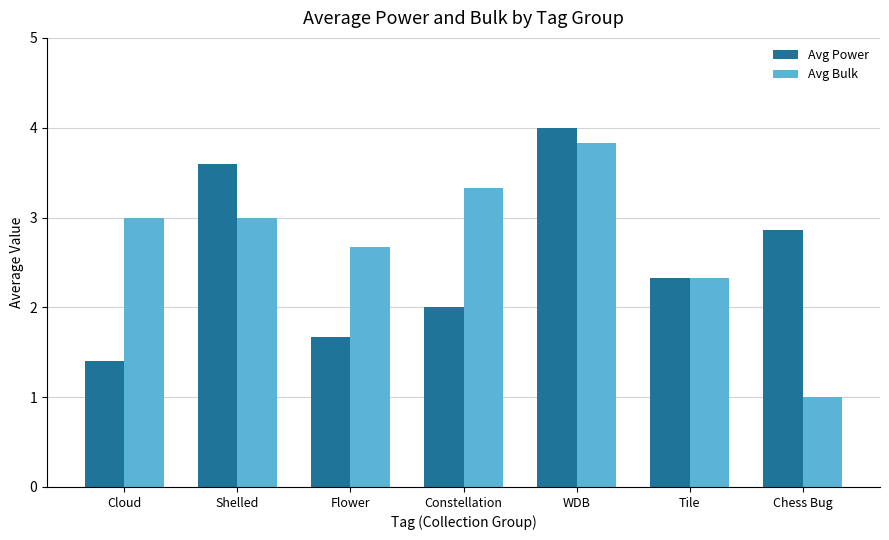

Where does the Avg Power series first go above 2?

Shelled